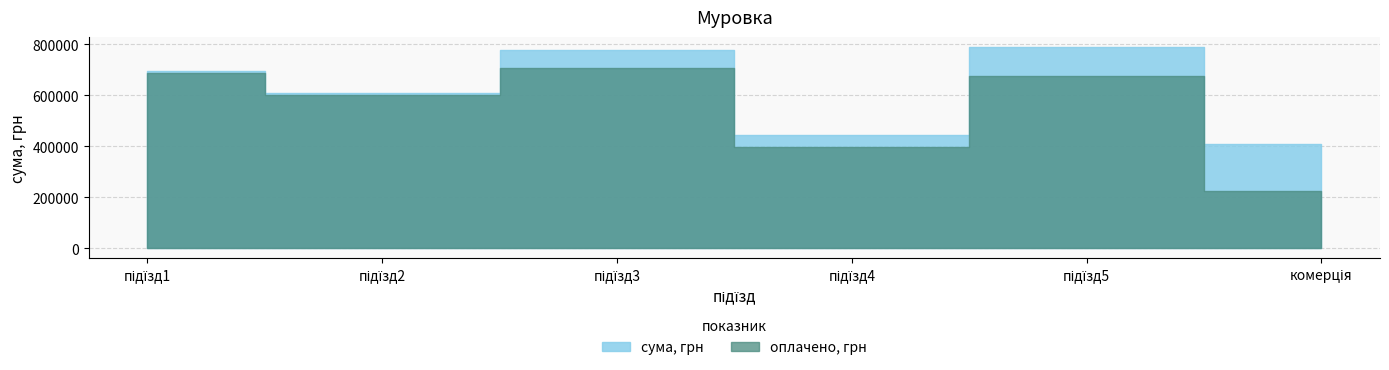

Is it true that сума, грн equals 789168.8 at підїзд5?

True